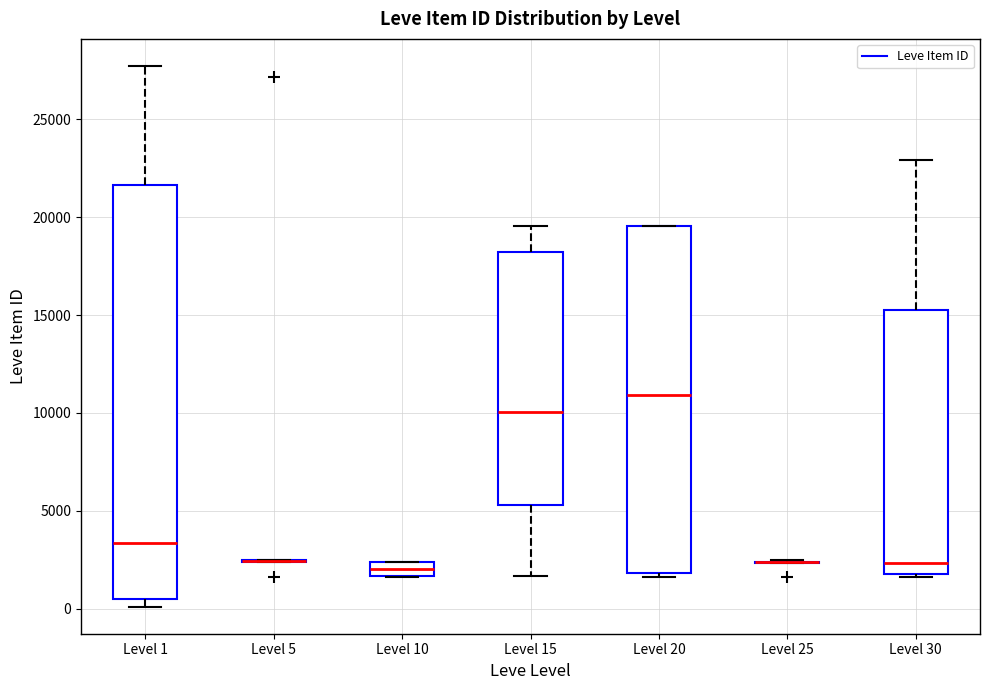

Which box is the tallest, from its lower edge to its upper edge?

Level 1